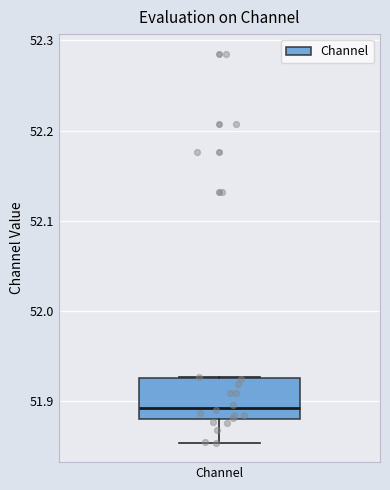

Read this box plot against the y-axis: the position of the median line, the range covered by the box, and the ends of both whiskers. The values are not printed on the chart, so give them approximately, as read against the axis.

median 51.89, box 51.88 to 51.93, whiskers 51.85 to 51.93